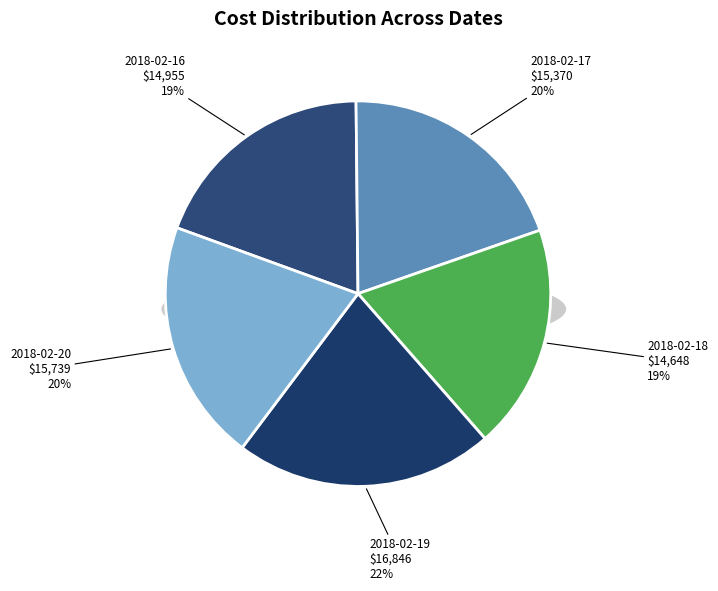

Which category has the smallest portion of the pie?

2018-02-18